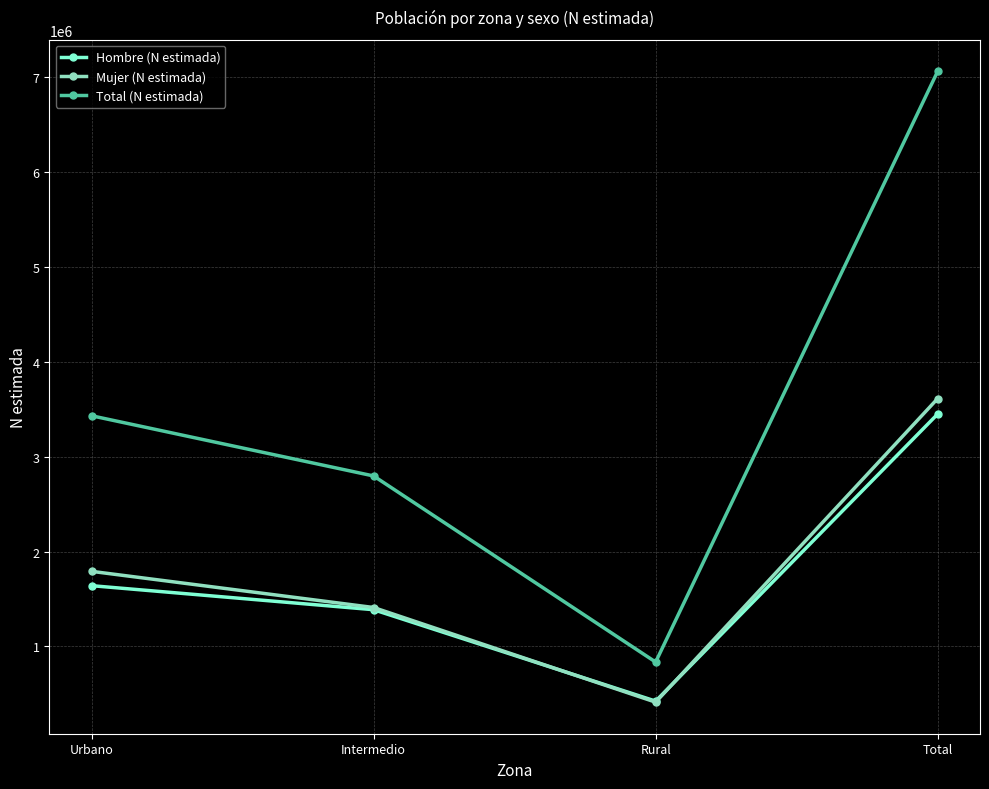

True or false: Total (N estimada) and Mujer (N estimada) cross at least once.

False